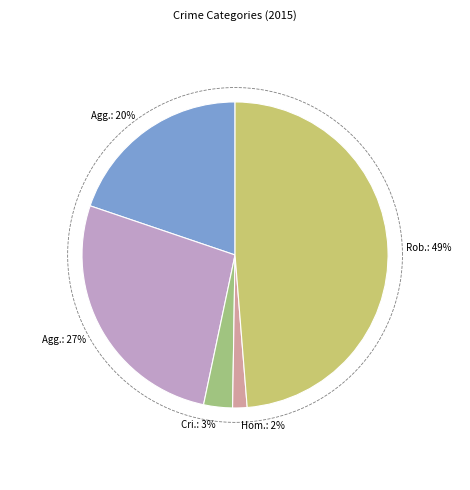

Is there any slice that represents more than half of the pie?

No